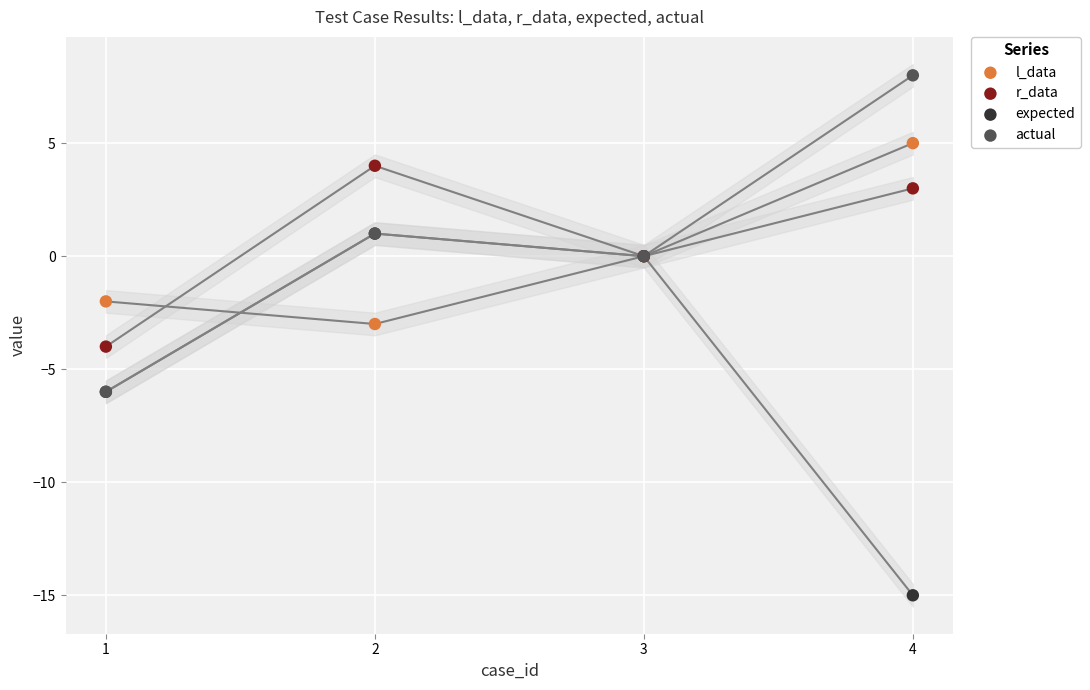

What are all the series names shown in the legend?

l_data, r_data, expected, actual